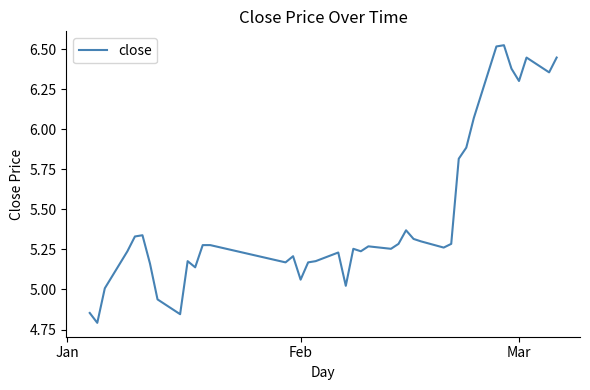

What is the difference between the maximum and minimum values?

1.7